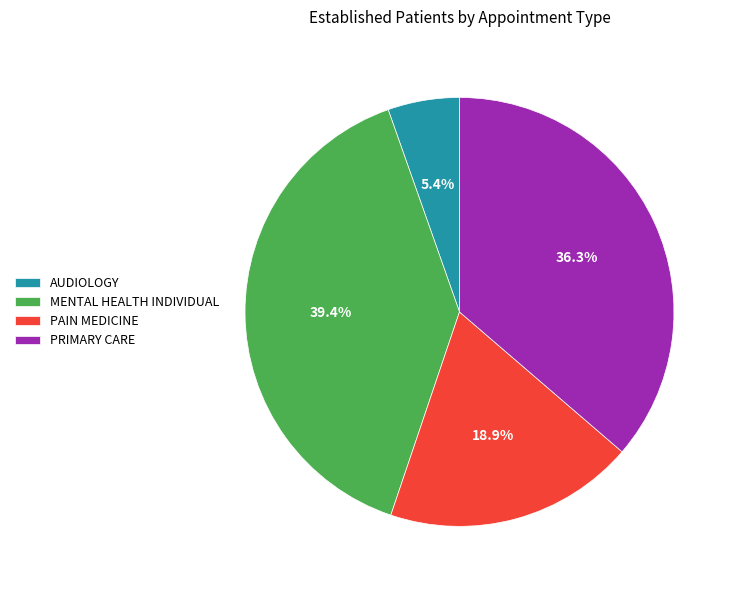

Combined, what portion of the pie is AUDIOLOGY and PAIN MEDICINE?

24.3%